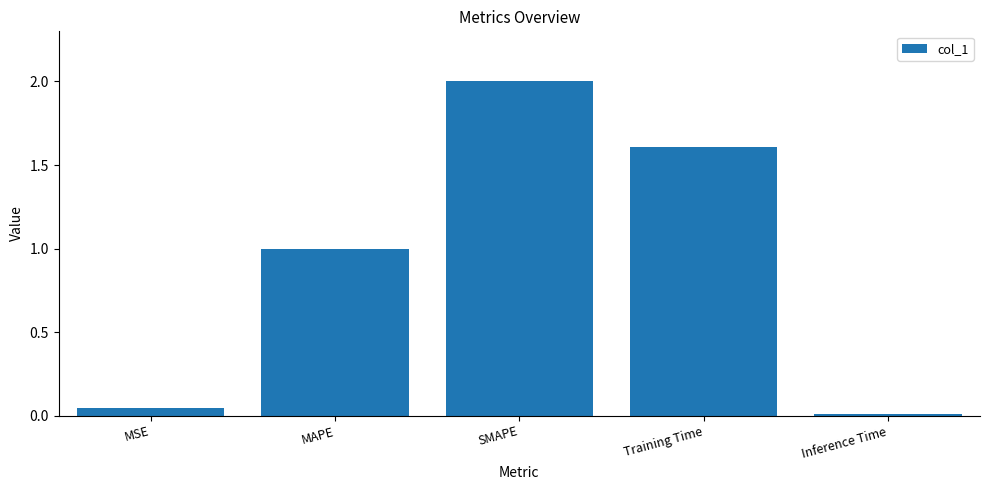

Is it true that the value at Inference Time is 0.0?

True